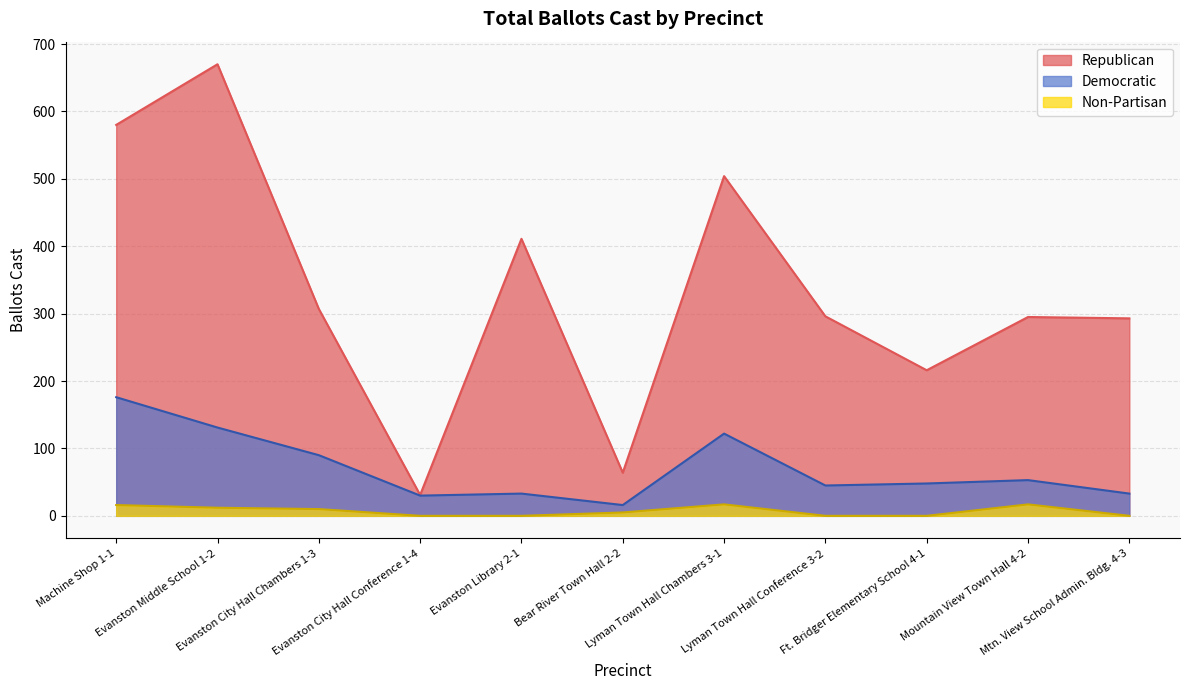

Which series has the largest total across all categories?

Republican